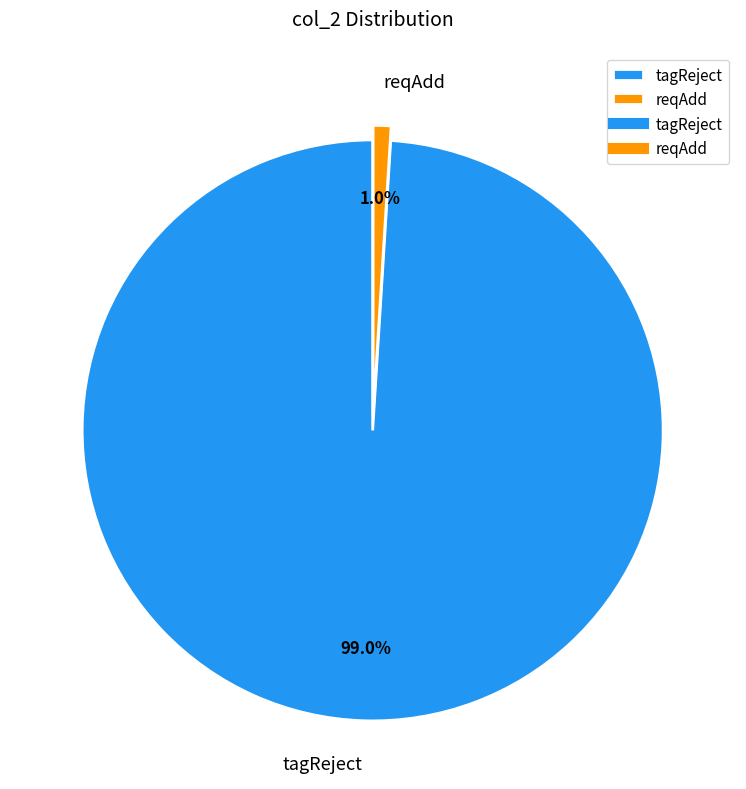

Does any single category account for the majority?

Yes